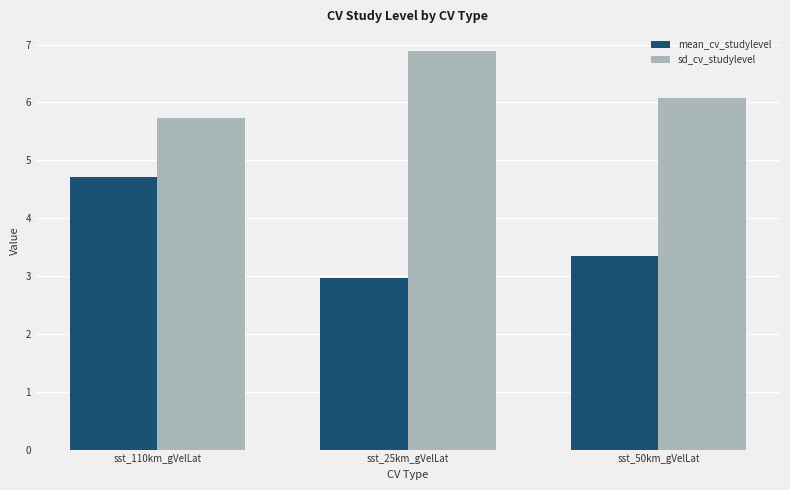

What is the label of the 3rd bar from the right?

sst_110km_gVelLat